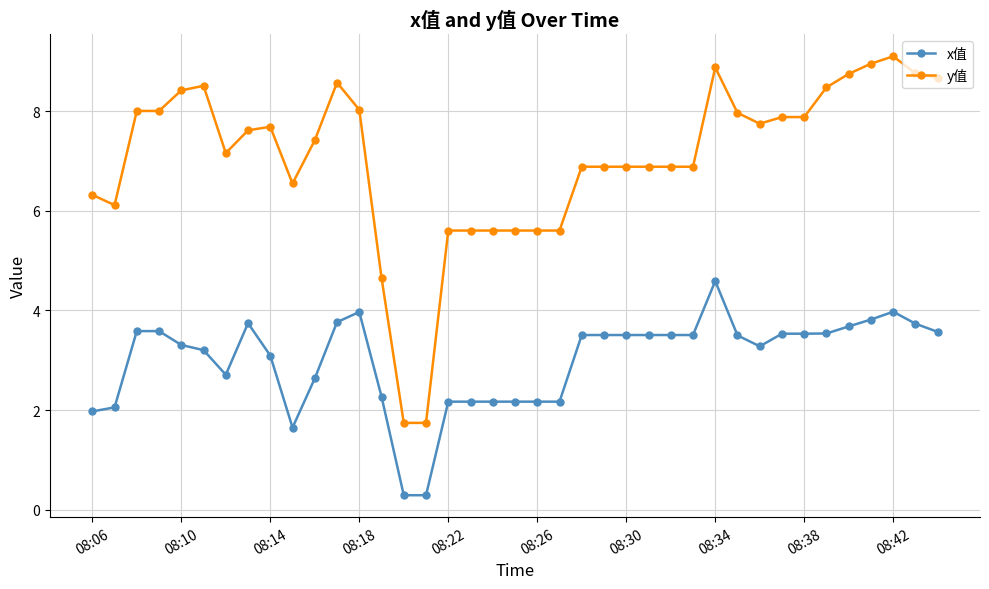

True or false: y值 and x值 intersect in this chart.

False